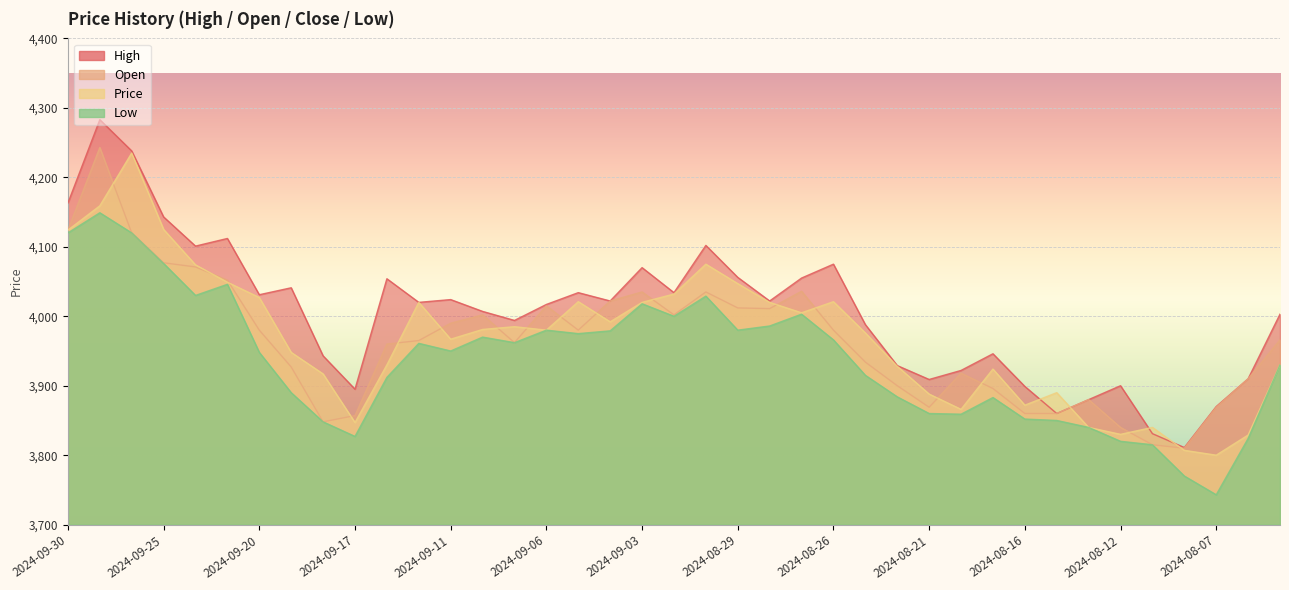

True or false: High and Low cross at least once.

False